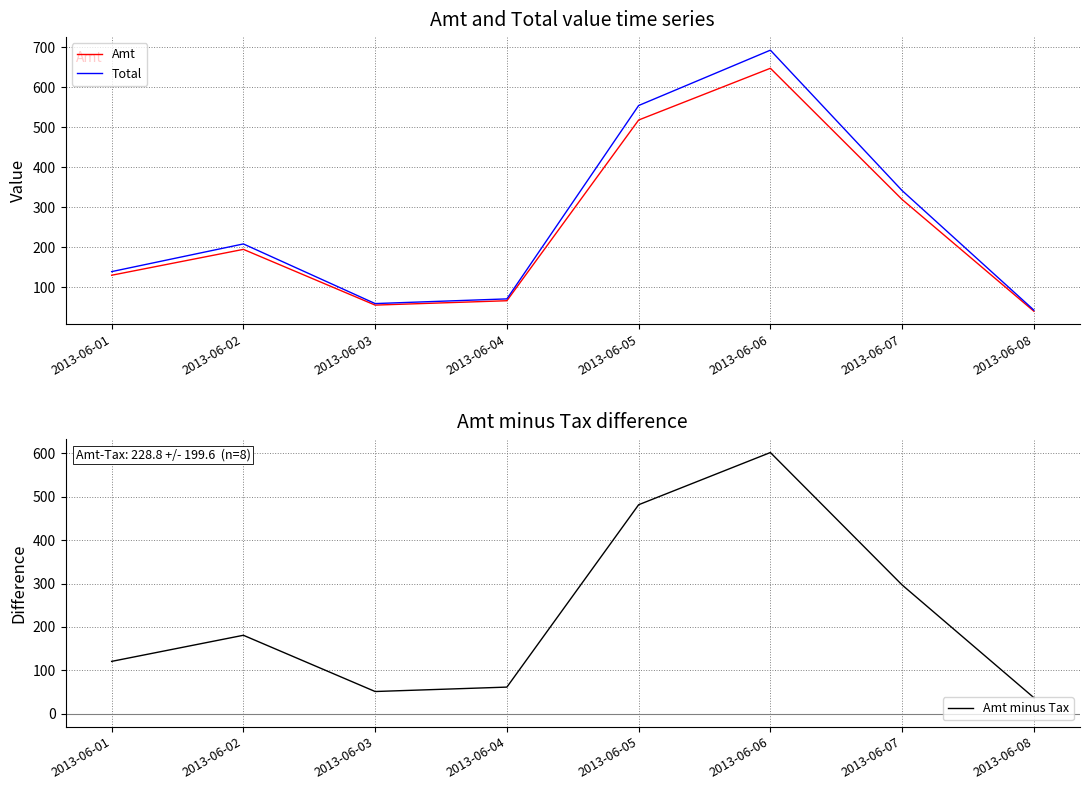

List the labels in order of Amt value, smallest first.

2013-06-08, 2013-06-03, 2013-06-04, 2013-06-01, 2013-06-02, 2013-06-07, 2013-06-05, 2013-06-06